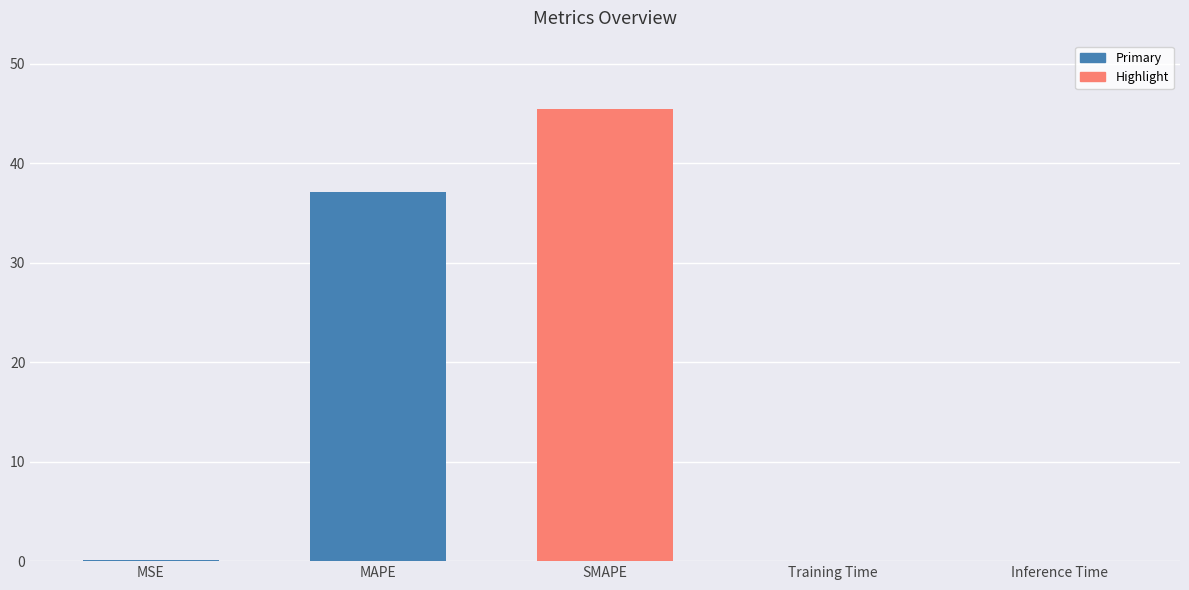

The value at MAPE is 48.8. True or false?

False